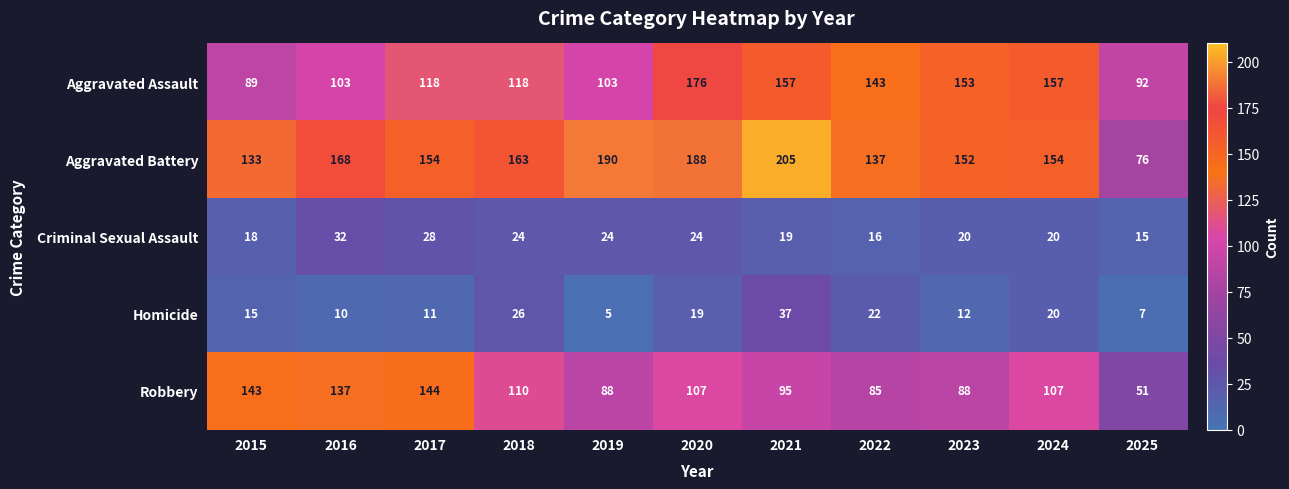

True or false: Aggravated Battery has a value of 234 at 2016.

False